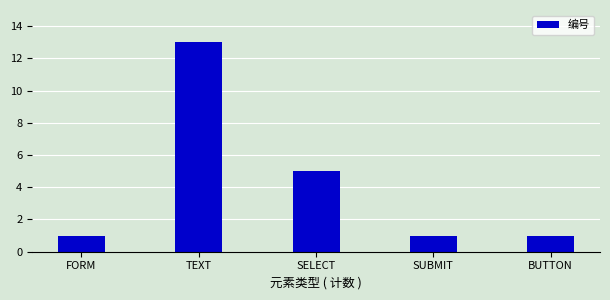

Reading left to right, extract all data points from this chart.

FORM=1	TEXT=13	SELECT=5	SUBMIT=1	BUTTON=1